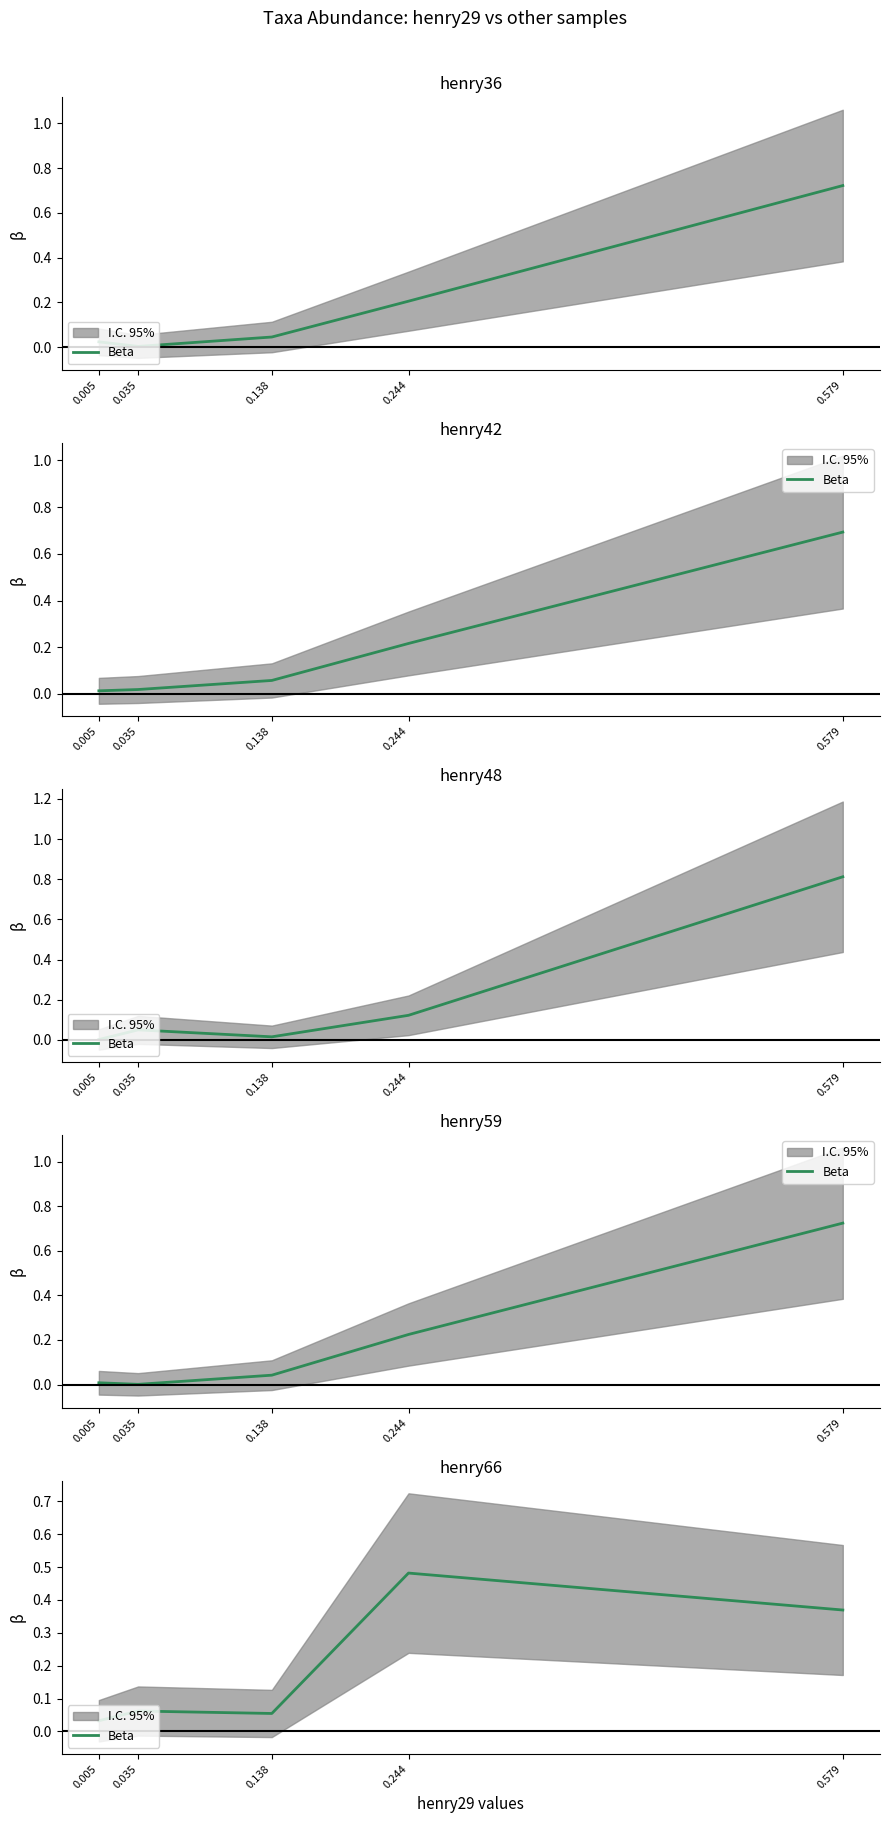

Reading left to right, what are all the values shown in this chart?

0.005=0.0	0.035=0.1	0.138=0.1	0.244=0.5	0.579=0.4